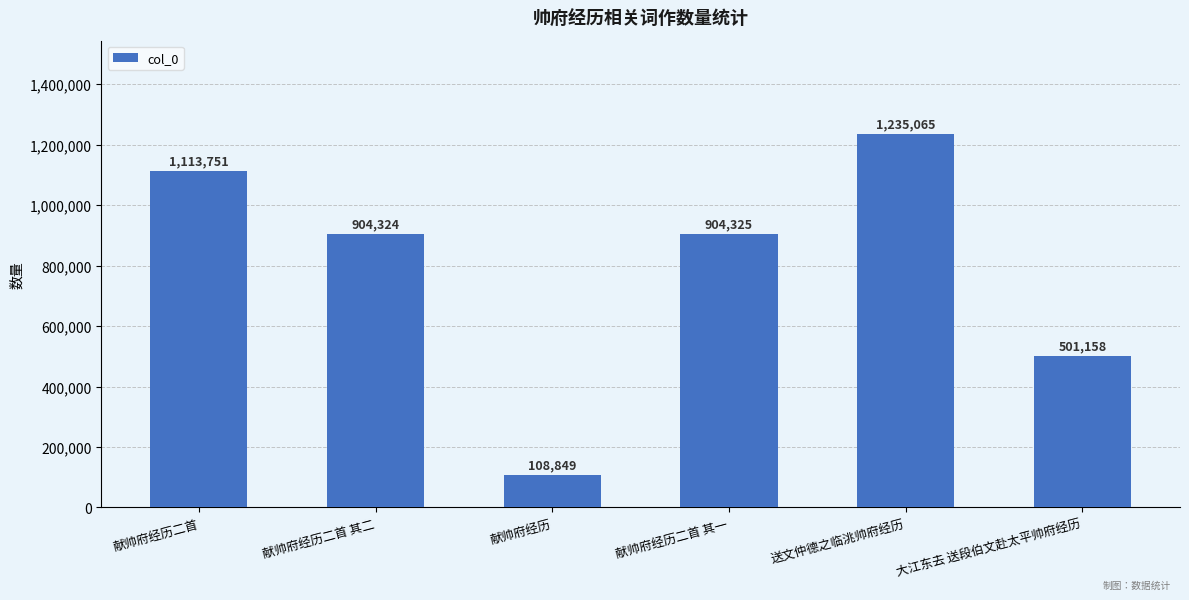

At which category does the chart reach its minimum across all series?

献帅府经历